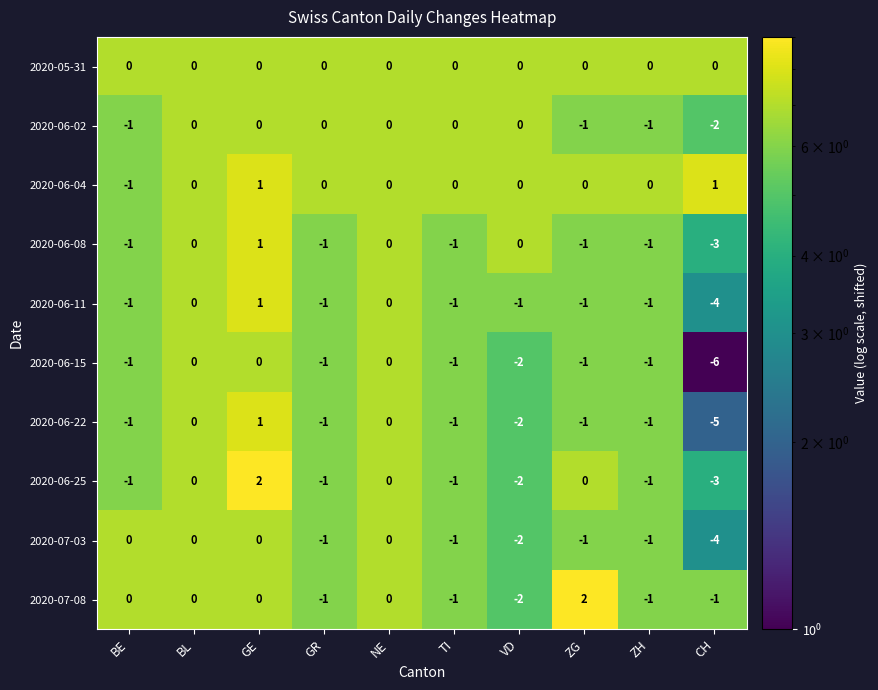

How many 2020-06-22 values are between -1 and 0?

7